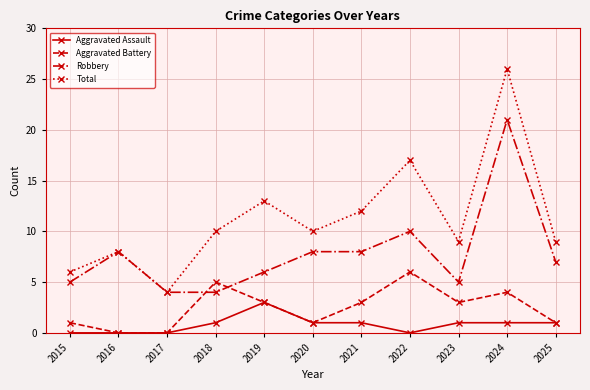

What is the sum of all Total values?

124